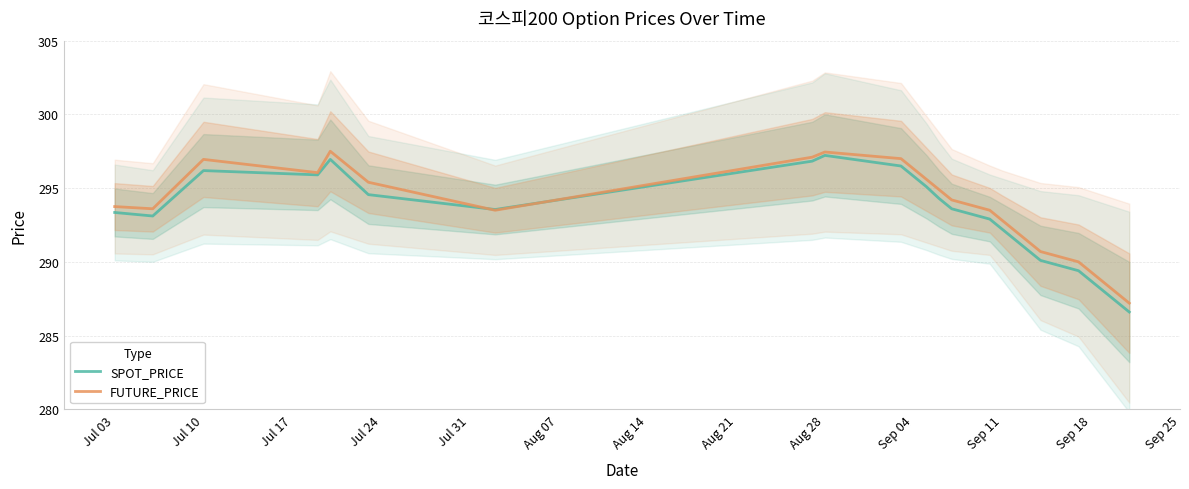

What is the value of the SPOT_PRICE point at the 1st from the left?

293.4